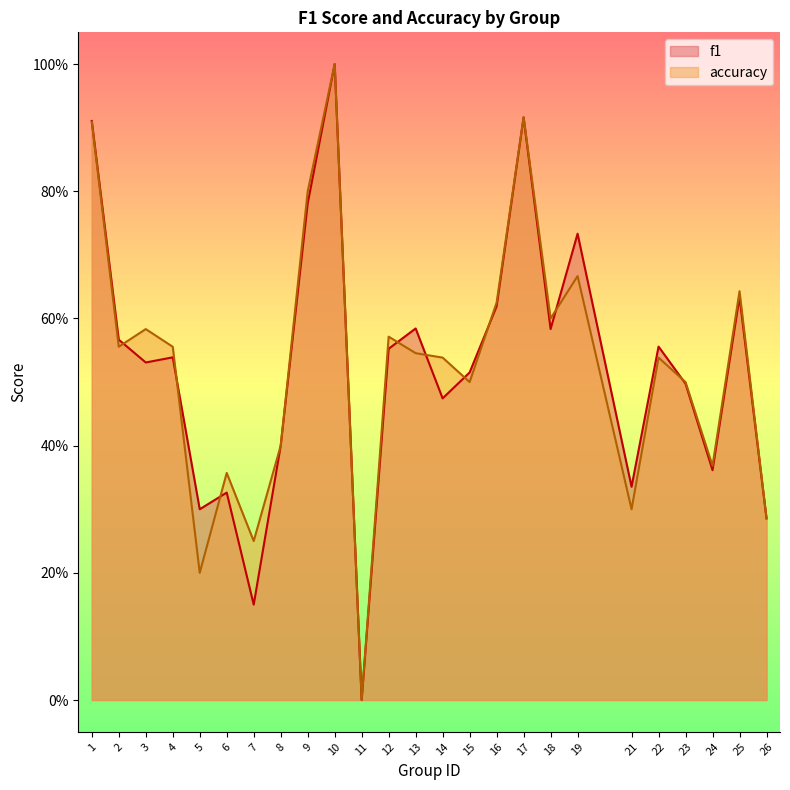

Reading left to right, what are all the values shown in this chart?

f1: 1=0.9	2=0.6	3=0.5	4=0.5	5=0.3	6=0.3	7=0.2	8=0.4	9=0.8	10=1.0	11=0.0	12=0.6	13=0.6	14=0.5	15=0.5	16=0.6	17=0.9	18=0.6	19=0.7	21=0.3	22=0.6	23=0.5	24=0.4	25=0.6	26=0.3
accuracy: 1=0.9	2=0.6	3=0.6	4=0.6	5=0.2	6=0.4	7=0.2	8=0.4	9=0.8	10=1.0	11=0.0	12=0.6	13=0.5	14=0.5	15=0.5	16=0.6	17=0.9	18=0.6	19=0.7	21=0.3	22=0.5	23=0.5	24=0.4	25=0.6	26=0.3